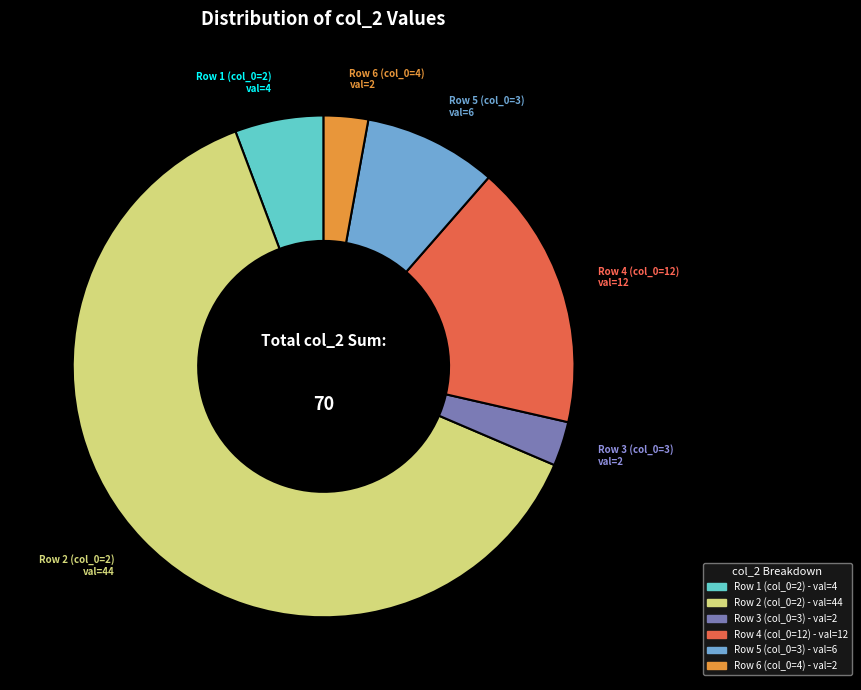

Does any single category account for the majority?

Yes